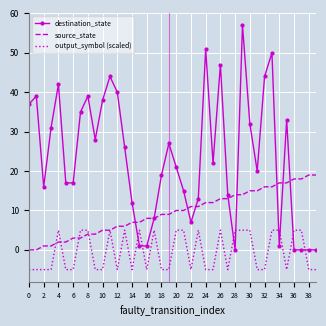

Reading left to right, list all the values displayed in this chart.

destination_state: 37	39	16	31	42	17	17	35	39	28	38	44	40	26	12	1	1	8	19	27	21	15	7	13	51	22	47	14	0	57	32	20	44	50	1	33	0	0	0	0
source_state: 0	0	1	1	2	2	3	3	4	4	5	5	6	6	7	7	8	8	9	9	10	10	11	11	12	12	13	13	14	14	15	15	16	16	17	17	18	18	19	19
output_symbol (scaled): -5	-5	-5	-5	5	-5	-5	5	5	-5	-5	5	-5	5	-5	5	-5	5	-5	-5	5	5	-5	5	-5	-5	5	-5	5	5	5	-5	-5	5	5	-5	5	5	-5	-5